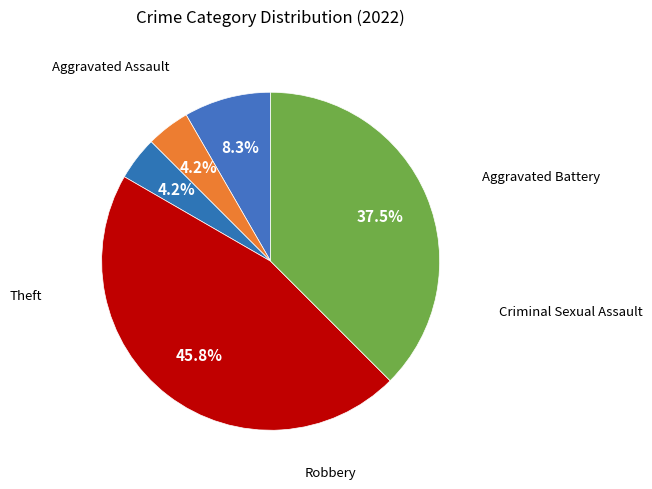

To the nearest percent, what is the average slice percentage?

20%